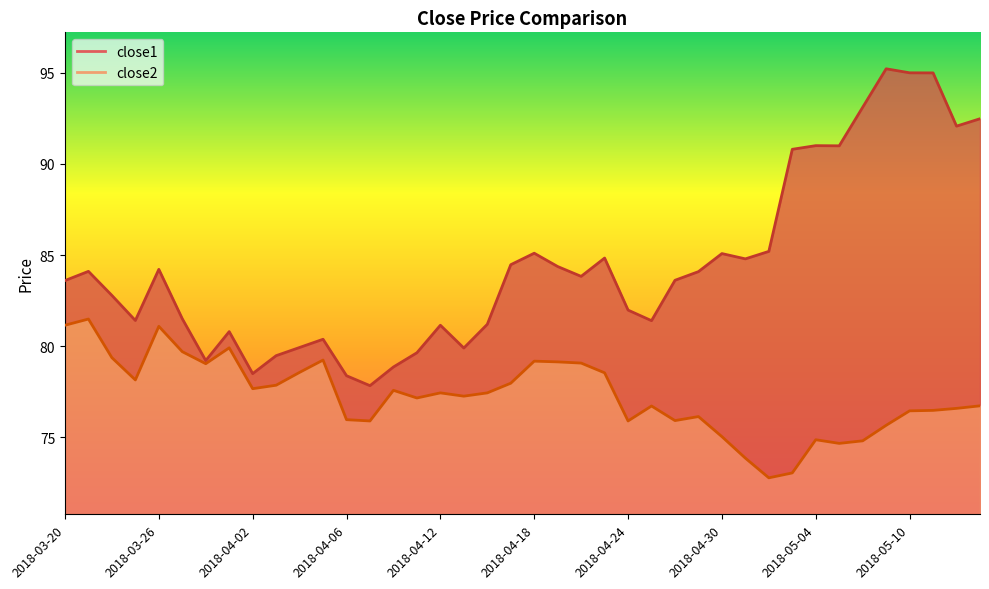

True or false: close1 and close2 intersect in this chart.

False